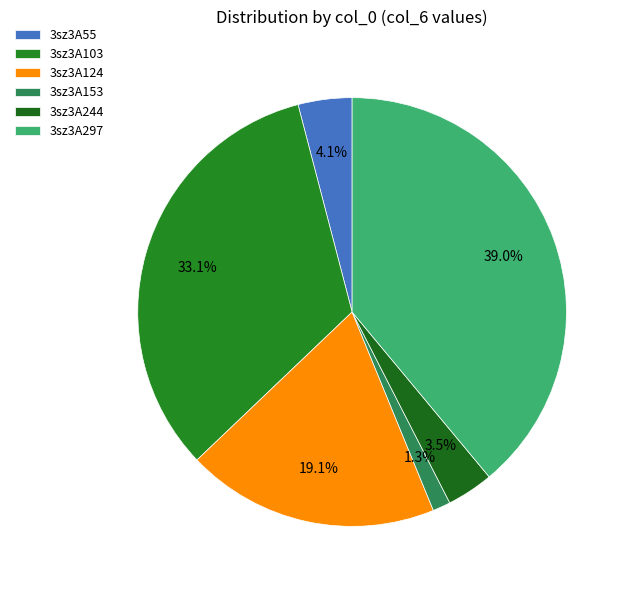

How many segments does this pie chart have?

6